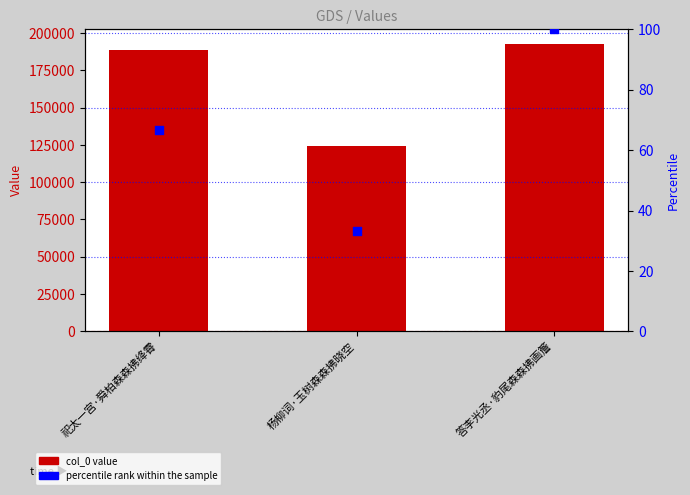

Is the value of col_0 at 杨柳词·玉树森森拂晓空 greater than the value of percentile rank within the sample at 祀太一宫·舜柏森森拂绛霄?

Yes